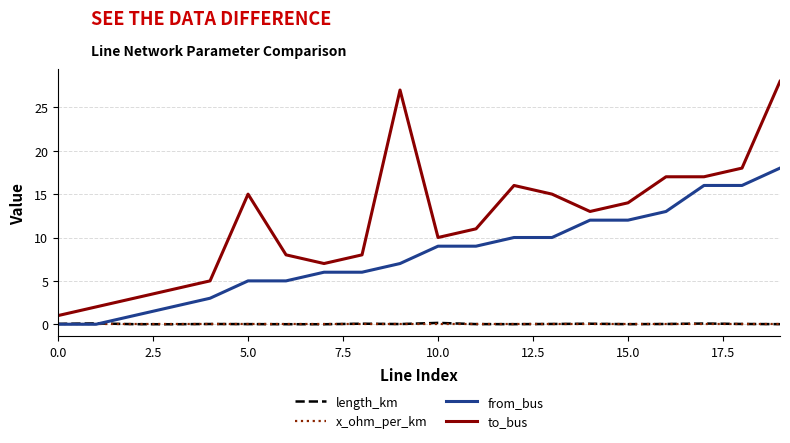

Which series has the largest total across all categories?

to_bus